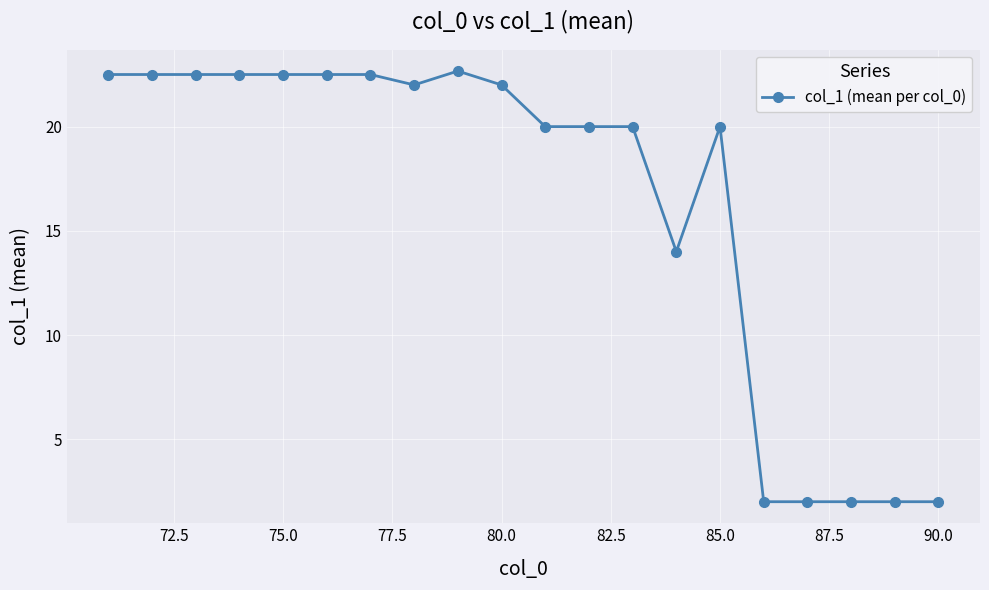

What is the minimum value shown in the chart?

2.0